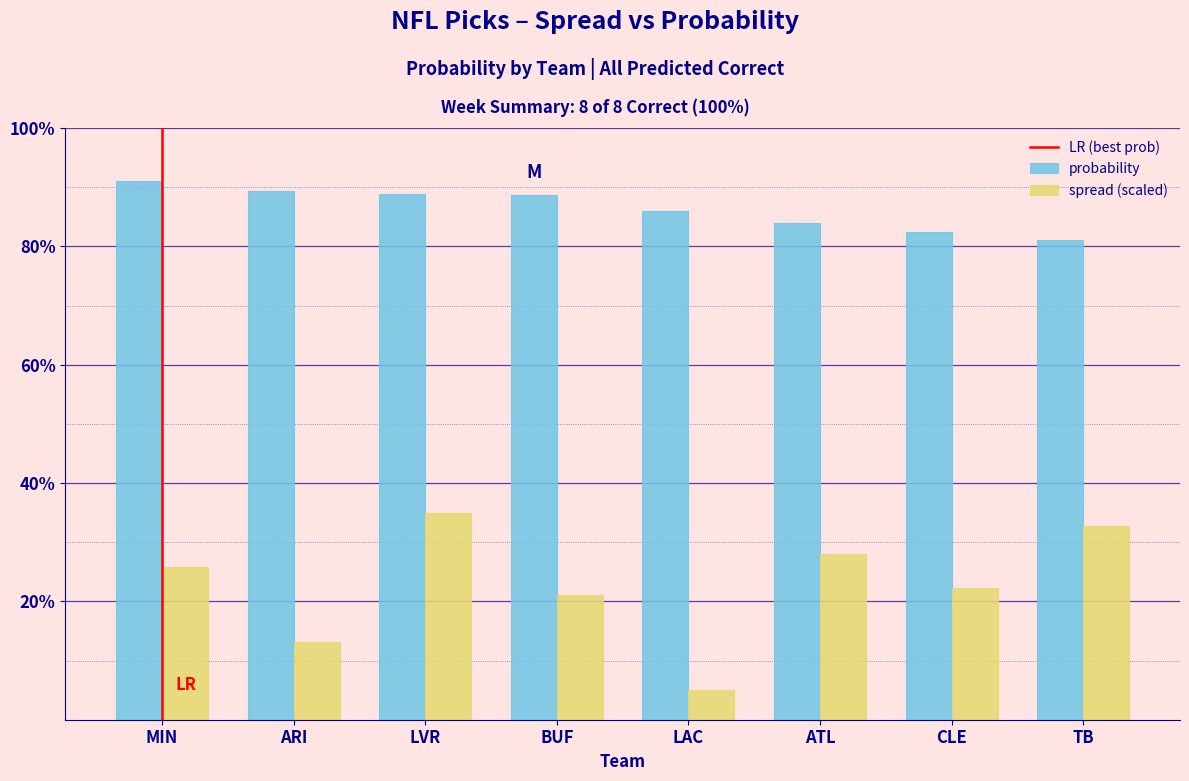

At which label does probability reach its minimum?

TB